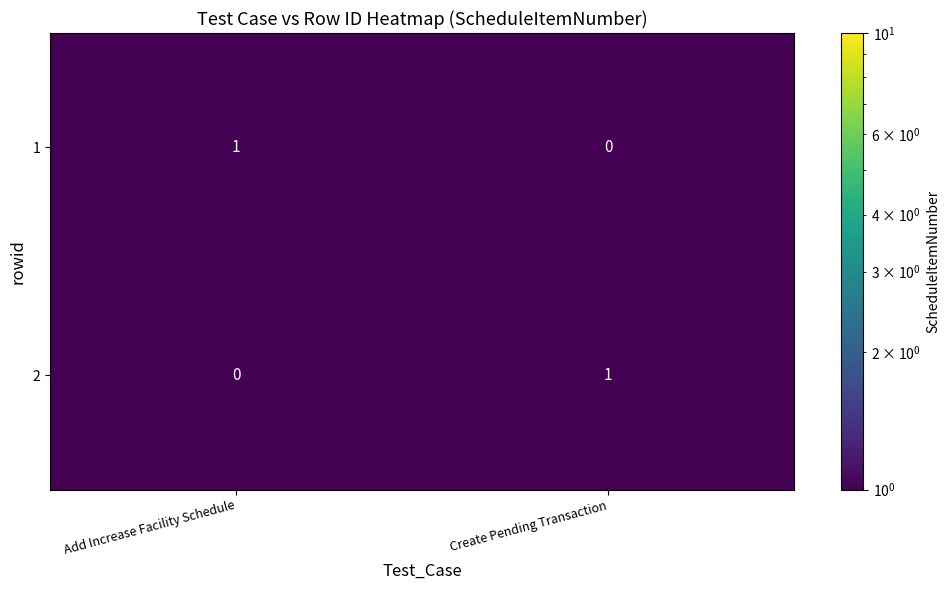

Reading right to left, extract all data points from this chart.

1: Create Pending Transaction=0	Add Increase Facility Schedule=1
2: Create Pending Transaction=1	Add Increase Facility Schedule=0